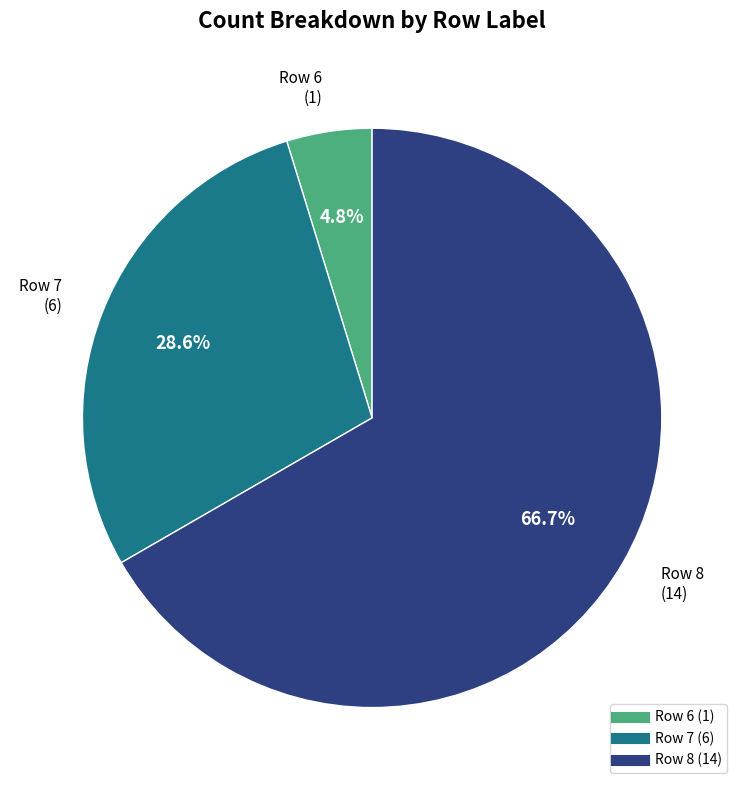

Does any single category account for the majority?

Yes